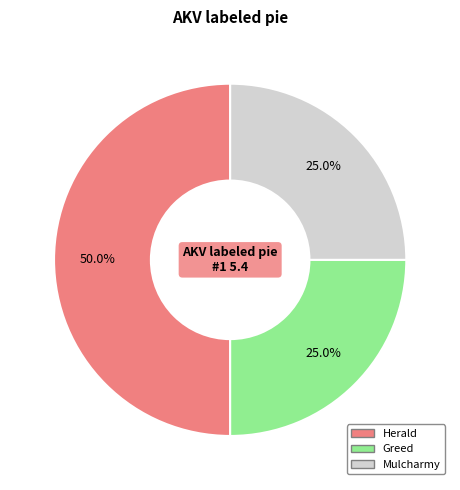

Is Mulcharmy the majority of the pie?

No